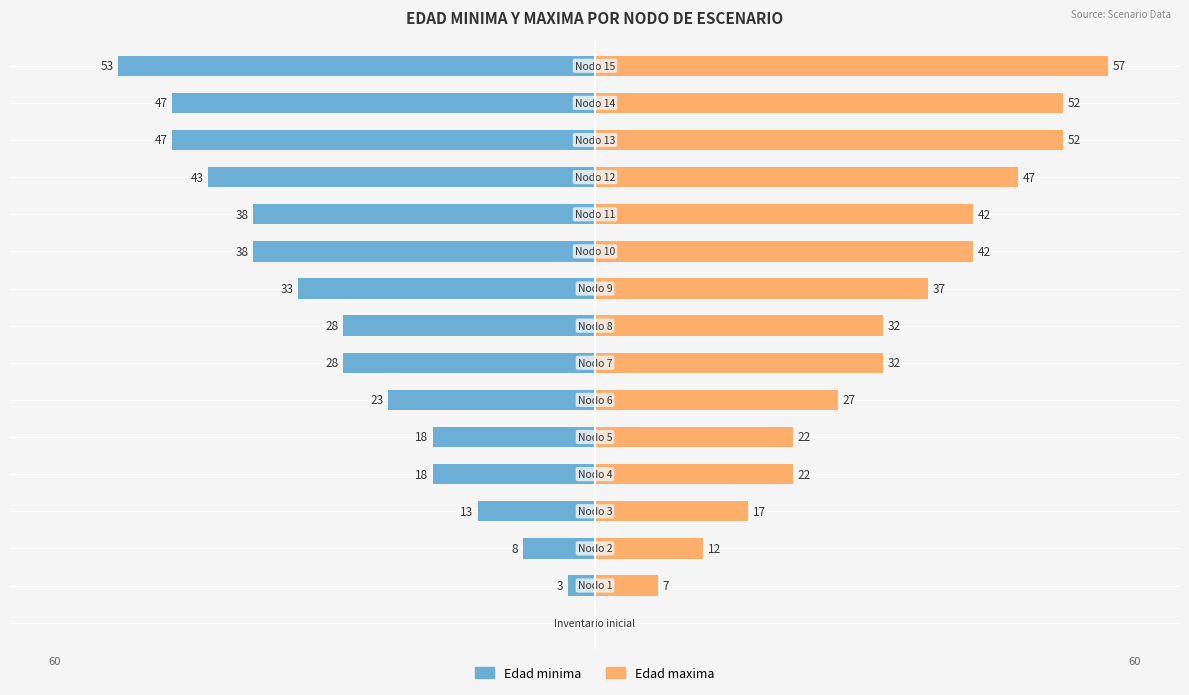

How many series are shown in this chart?

2